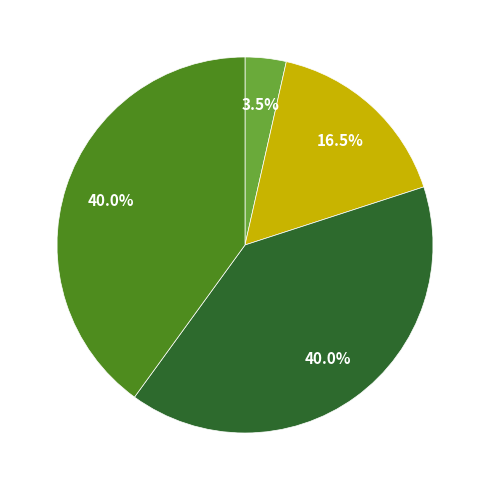

Is there any slice that represents more than half of the pie?

No